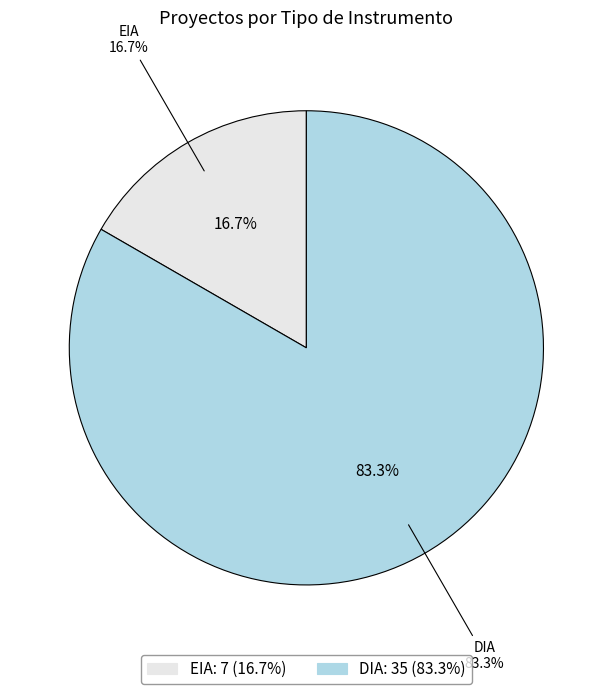

Do DIA and EIA together represent more than half of the pie?

Yes